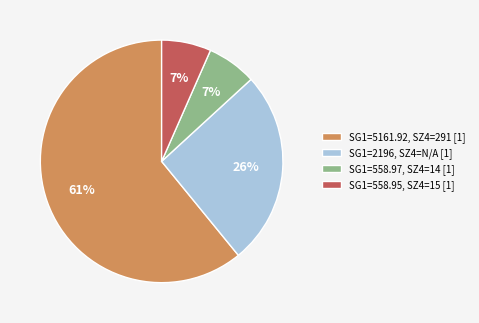

Approximately how many times larger is the value at SG1=558.97, SZ4=14 [1] compared to SG1=2196, SZ4=N/A [1]?

0.3